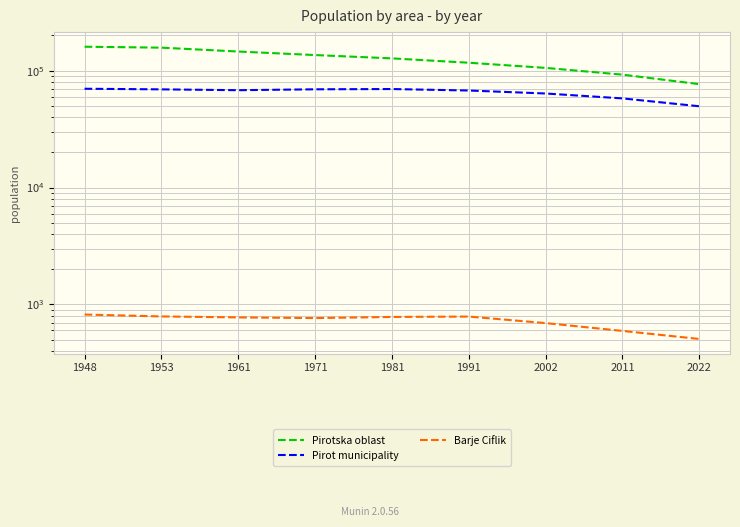

What is the highest value of the Barje Ciflik series?

820